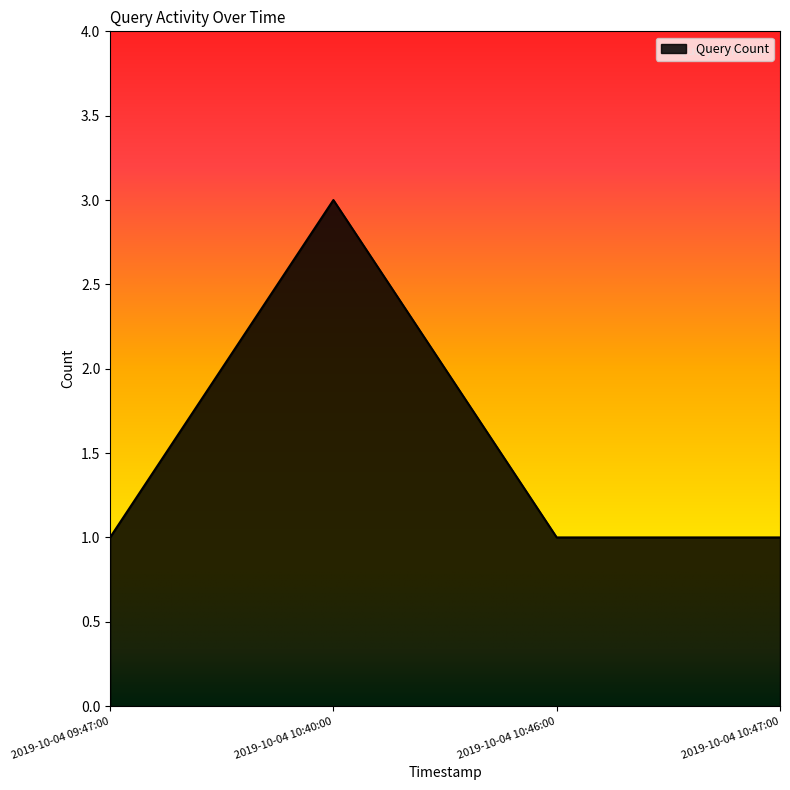

At which category does the data reach its first local peak?

2019-10-04 10:40:00